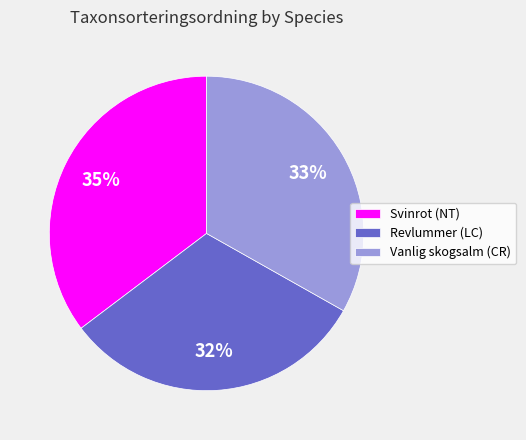

Count the number of slices in the pie.

3